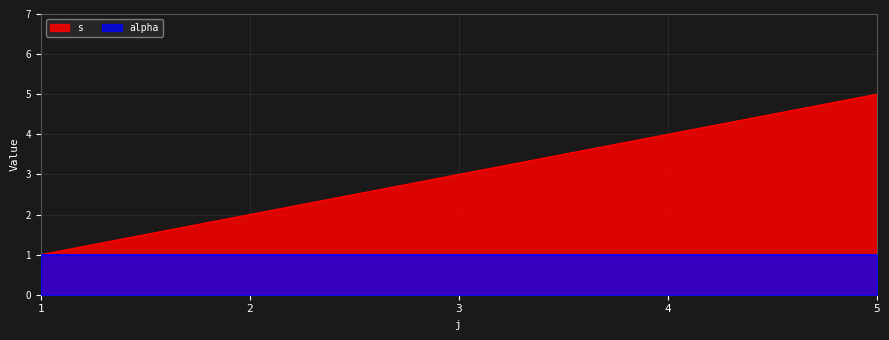

How many categories are shown in the chart?

5